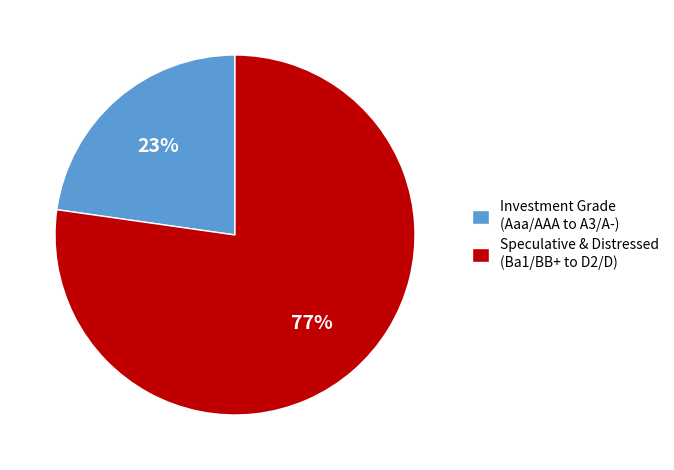

To the nearest percent, what portion does Investment Grade (Aaa/AAA to A3/A-) represent?

23%